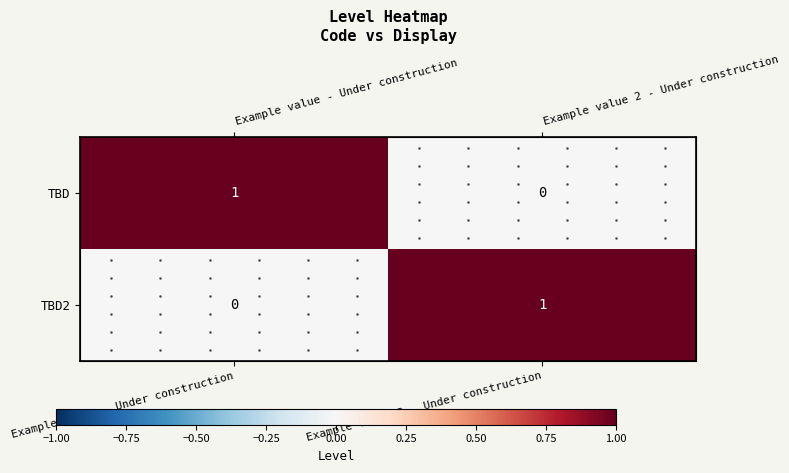

At which category is the sum across all series the highest?

Example value - Under construction